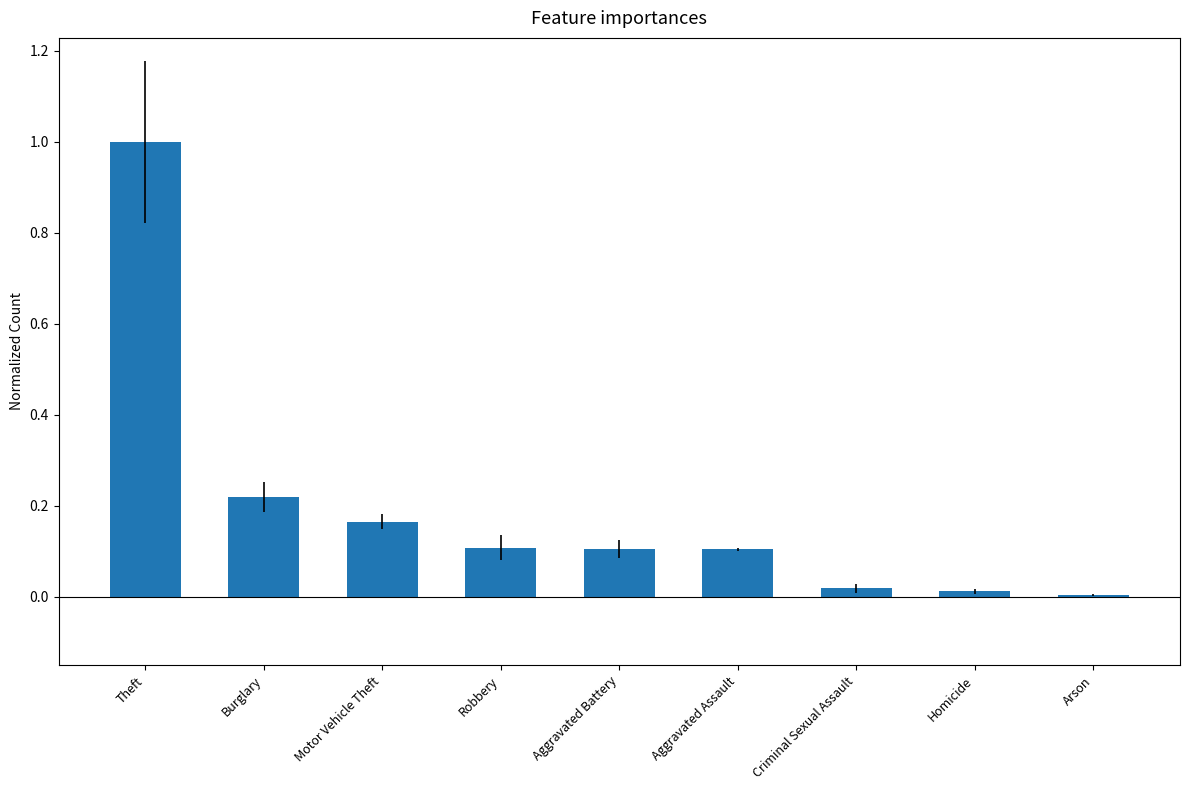

Are the bars horizontal?

No